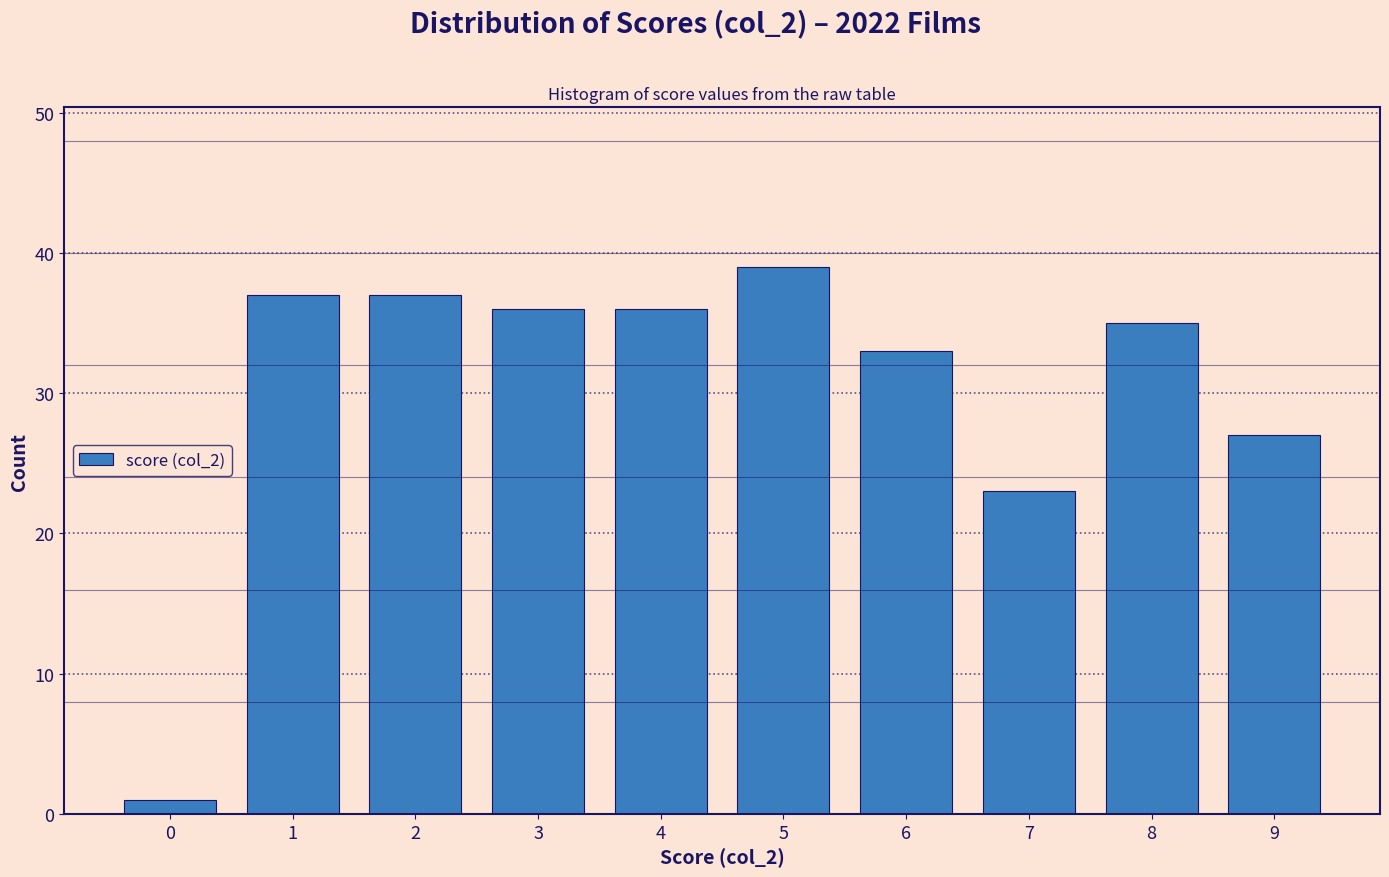

Reading left to right, list every bar in this chart as the range it spans on the x-axis followed by its height. The values are not printed on the chart, so give them approximately, as read against the axis.

-0.5 to 0.5: 1
0.5 to 1.5: 37
1.5 to 2.5: 37
2.5 to 3.5: 36
3.5 to 4.5: 36
4.5 to 5.5: 39
5.5 to 6.5: 33
6.5 to 7.5: 23
7.5 to 8.5: 35
8.5 to 9.5: 27